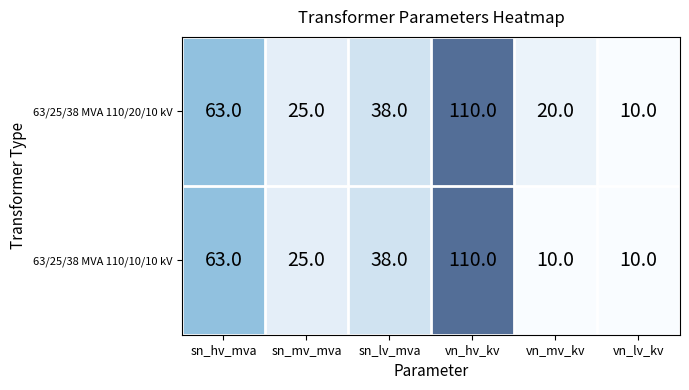

Is it true that 63/25/38 MVA 110/10/10 kV equals 10 at vn_mv_kv?

True